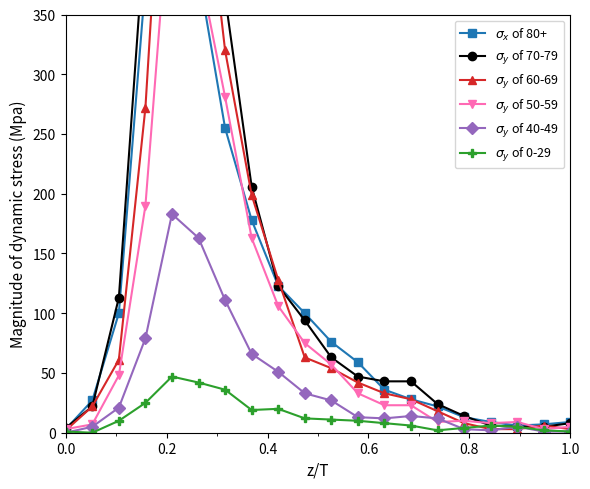

The $\sigma_y$ of 60-69 series shows 1 at 1.0. True or false?

False